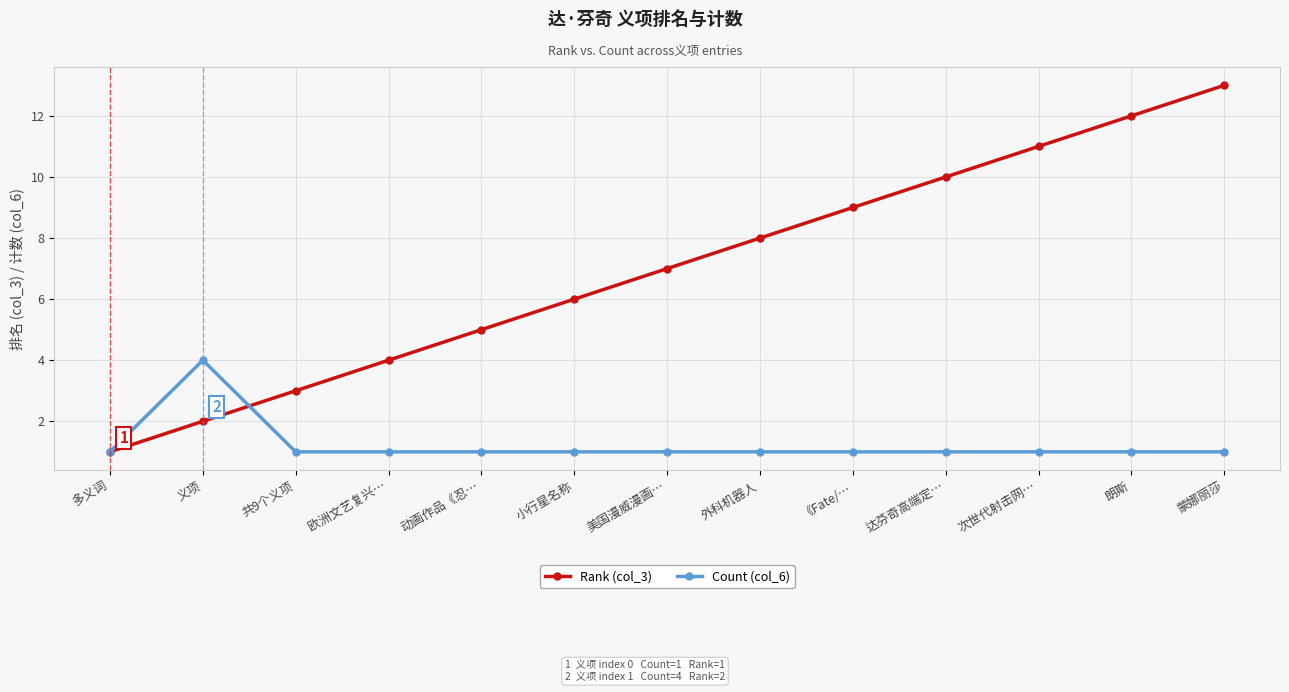

How many lines are shown in the chart?

2